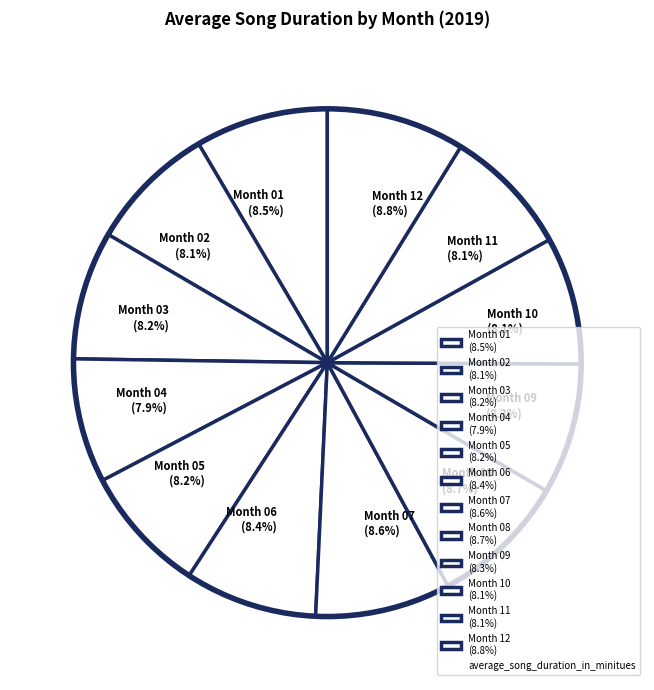

What is the ratio of the value at Month 01 (8.5%) to the value at Month 04 (7.9%)?

1.1